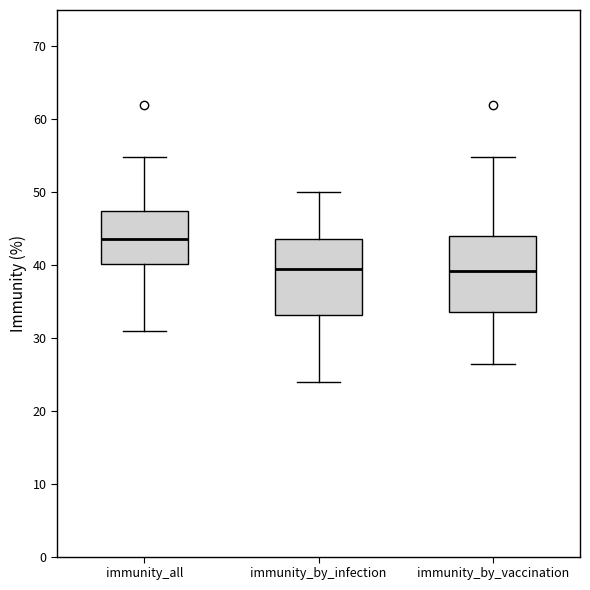

Where is the upper edge of the box for immunity_by_vaccination on the y-axis? The values are not printed on the chart, so give them approximately, as read against the axis.

44